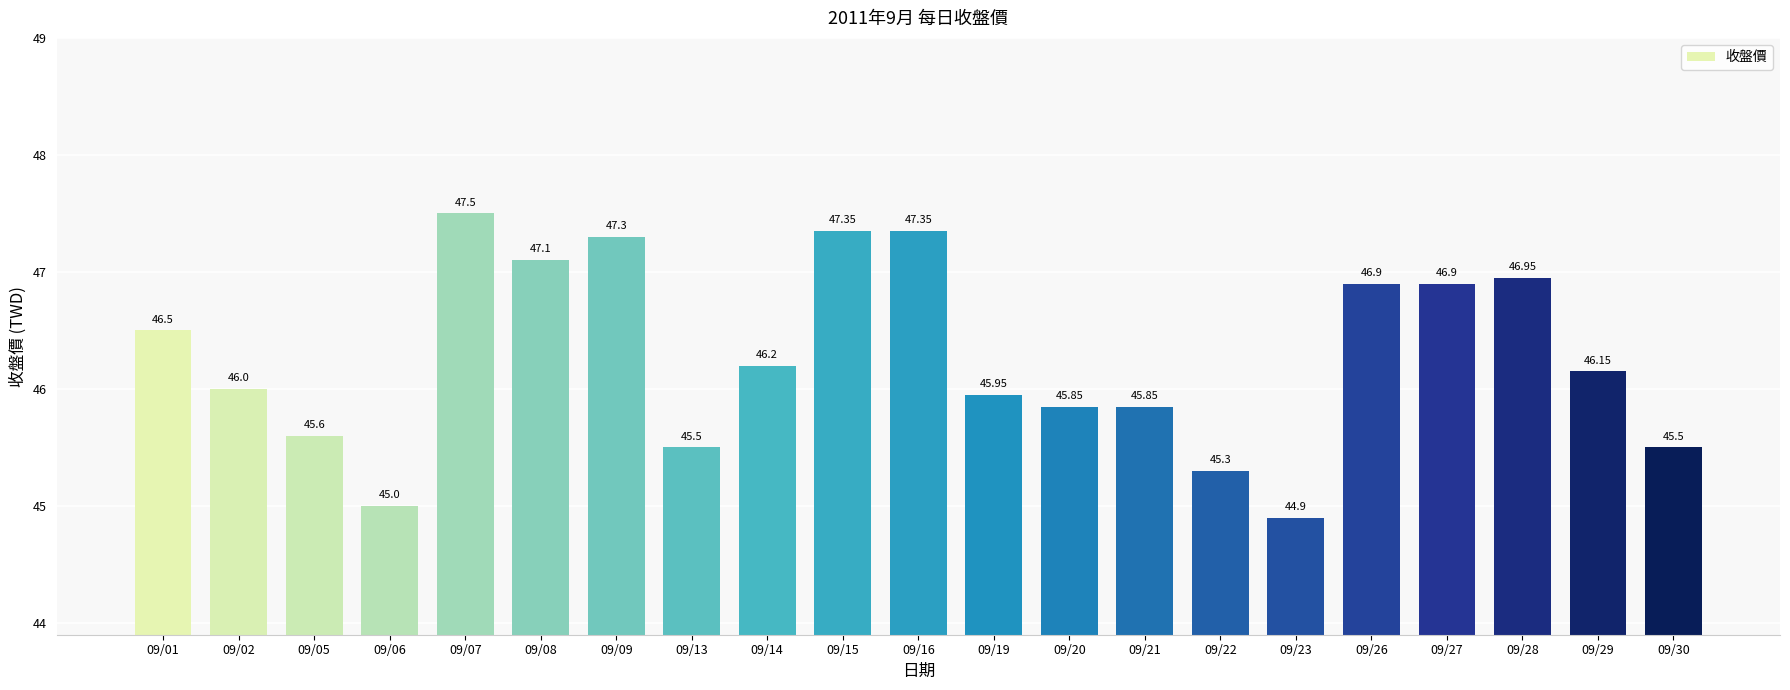

Does the chart contain stacked bars?

No